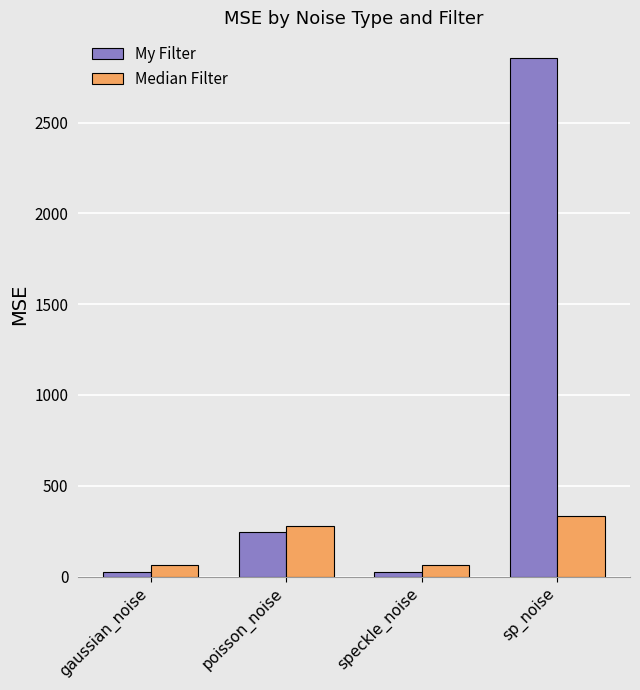

How many series are shown in this chart?

2